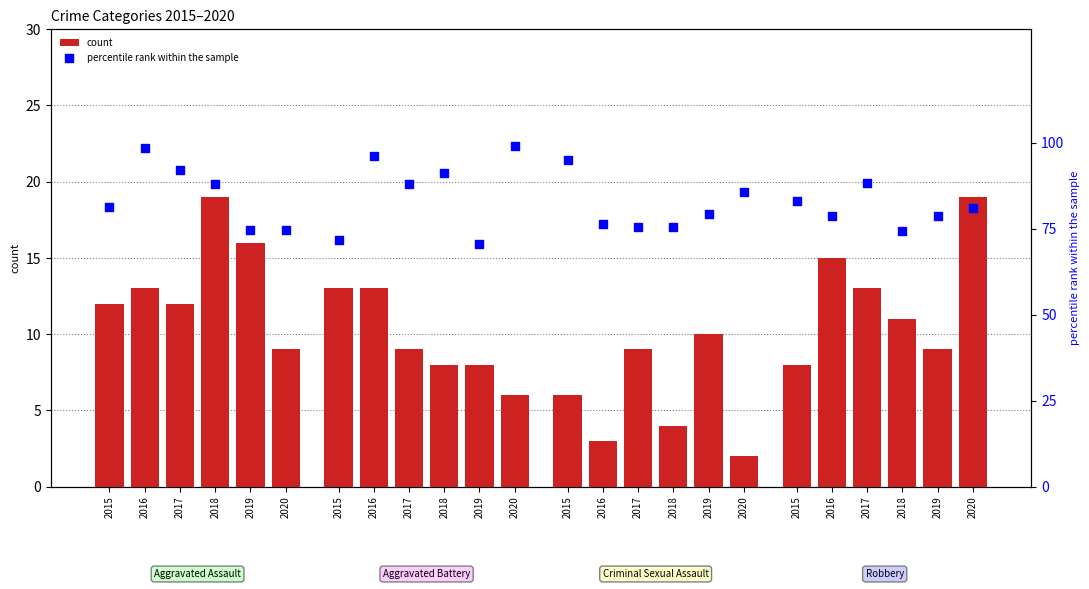

Between 2018 and 2017, which is larger?

2017